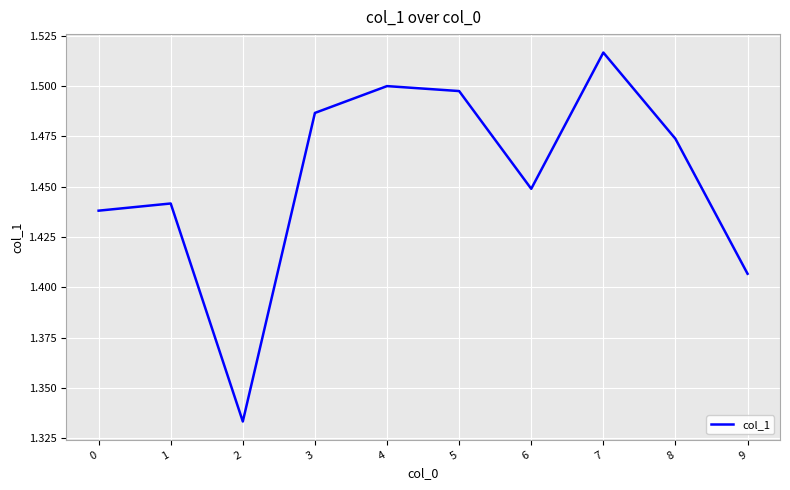

Where is the data nearest to the value 1?

2